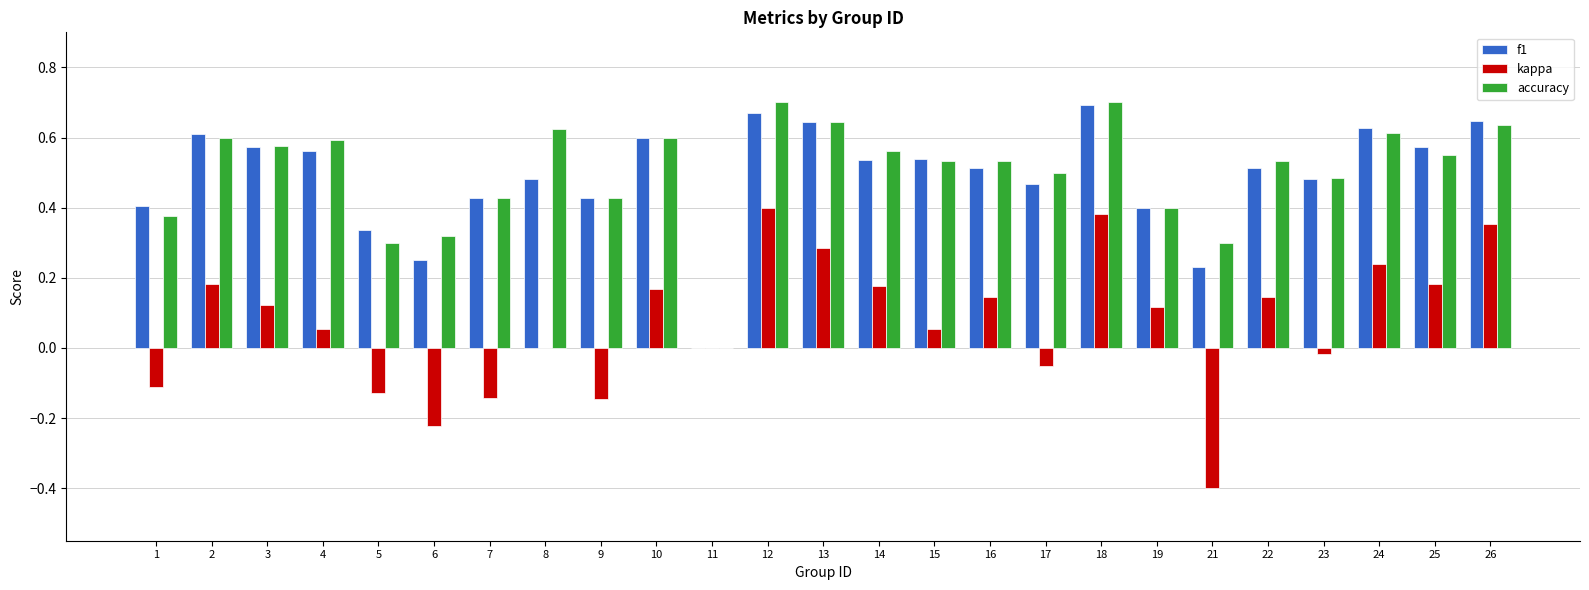

Where is f1 nearest to the value 0?

11